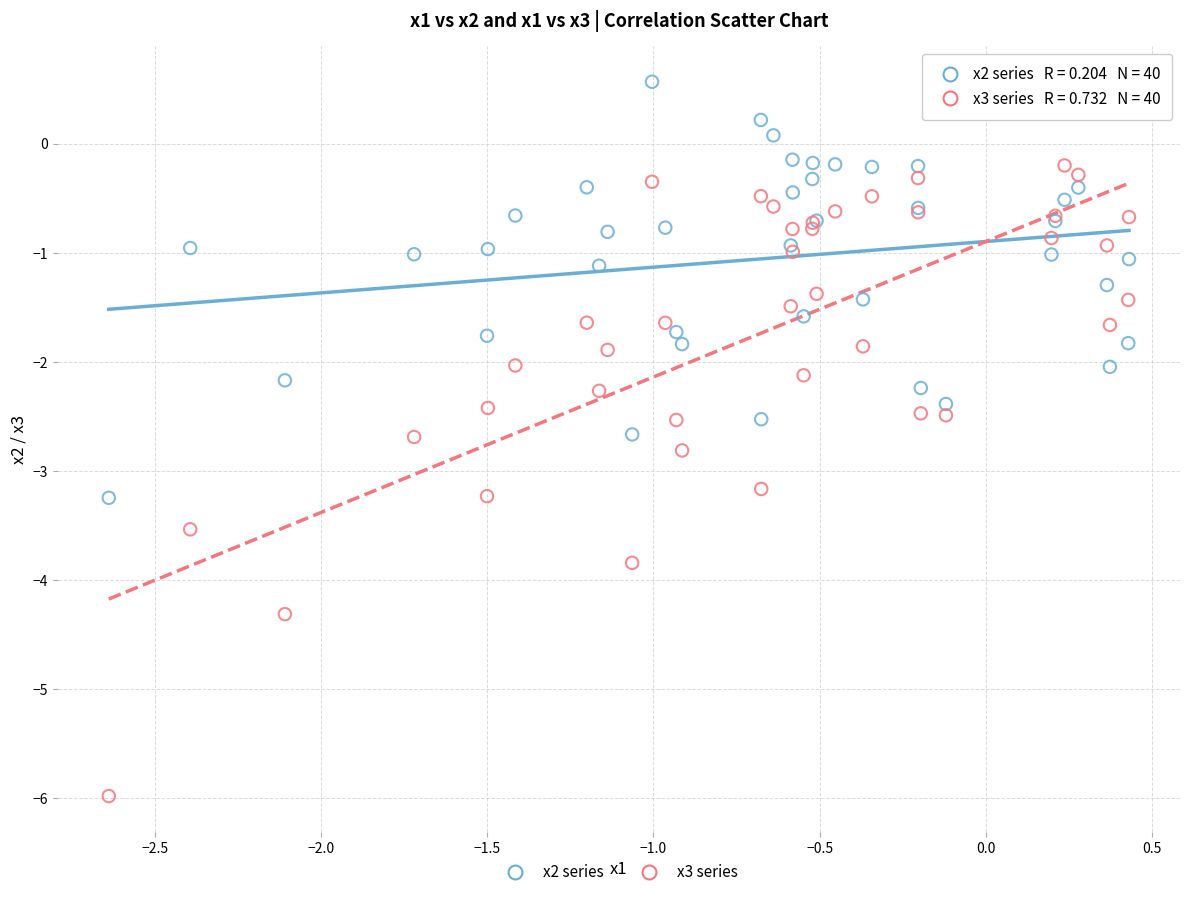

Which series reaches the maximum Y coordinate?

x2 series